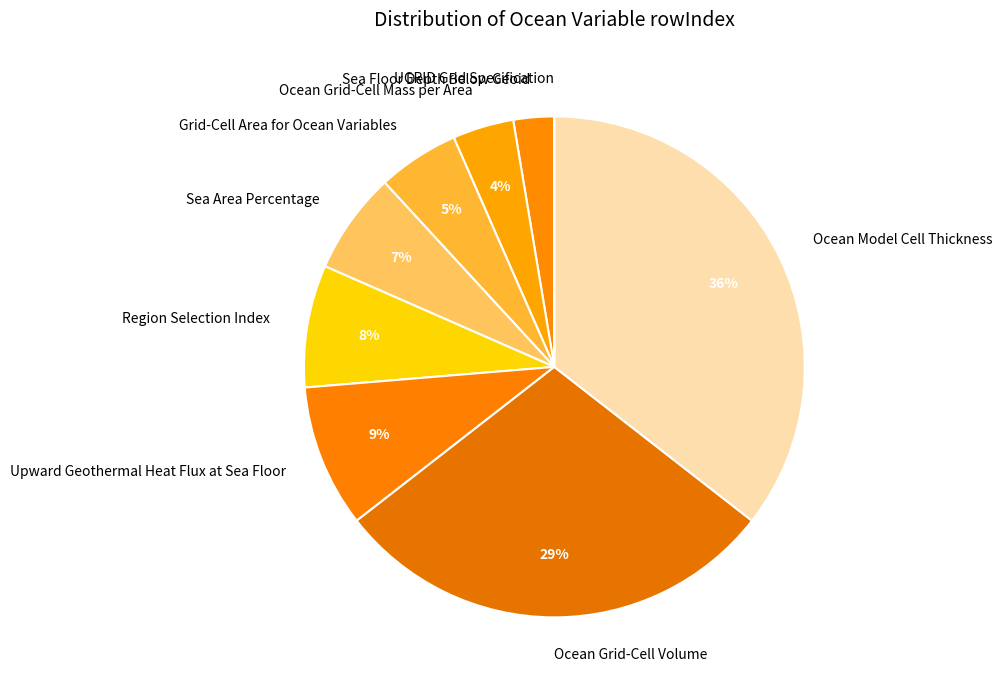

To the nearest percent, what is the difference between the largest and smallest slice percentages?

36%